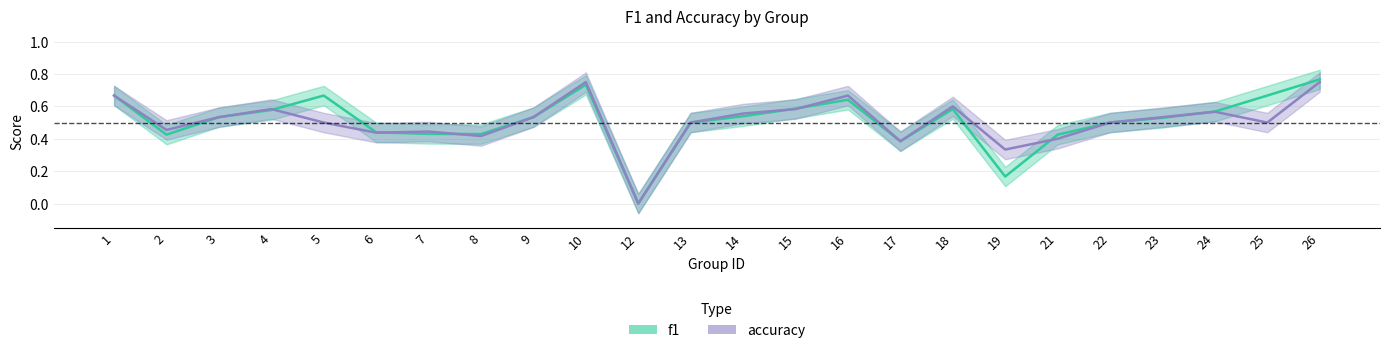

Which label corresponds to the smallest value in the chart?

12